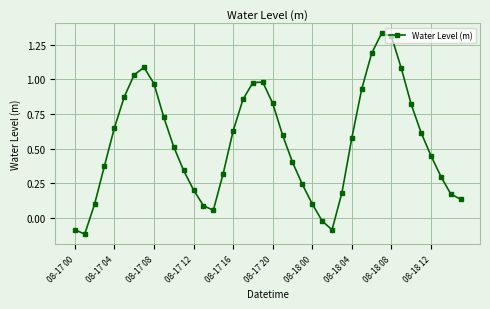

How many data points does each series have?

40